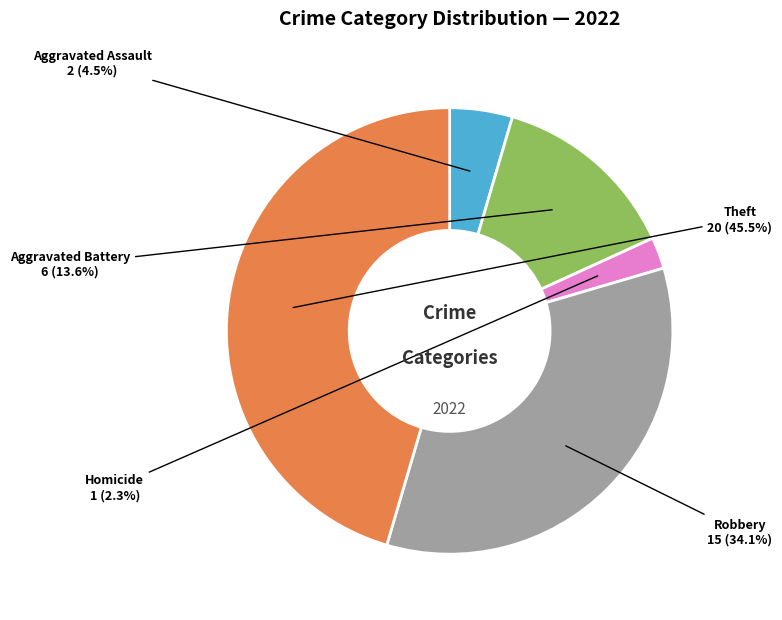

How many segments does this pie chart have?

5